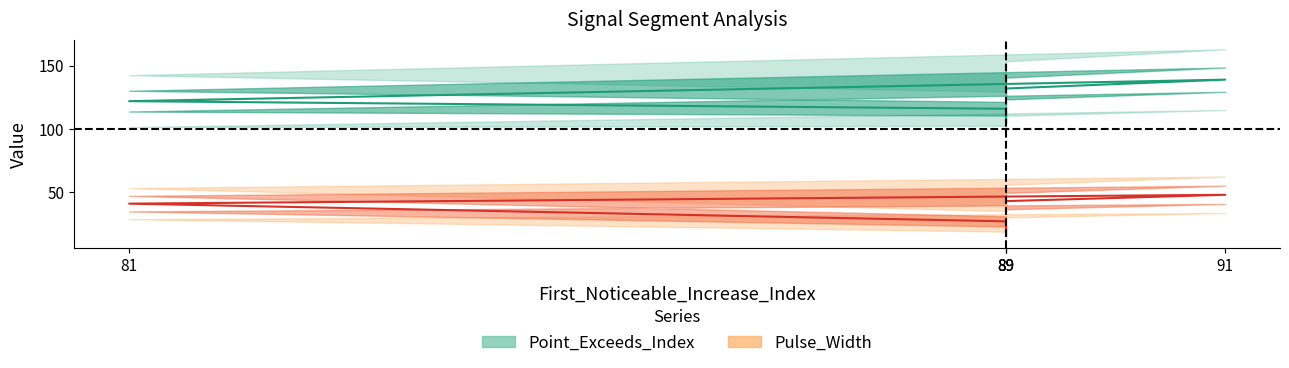

Rank the categories by Point_Exceeds_Index value from highest to lowest.

91, 89, 81, 89, 89